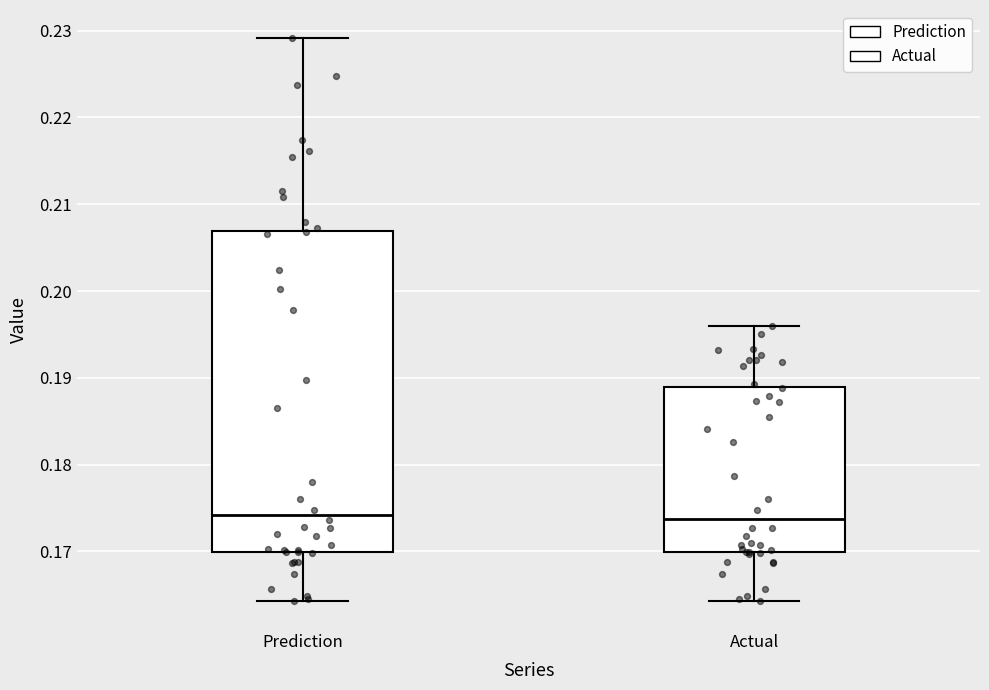

Reading left to right, read every box against the y-axis: the position of its median line, the range the box covers, and the ends of its whiskers. The values are not printed on the chart, so give them approximately, as read against the axis.

Prediction: median 0.174, box 0.170 to 0.207, whiskers 0.164 to 0.229
Actual: median 0.174, box 0.170 to 0.189, whiskers 0.164 to 0.196